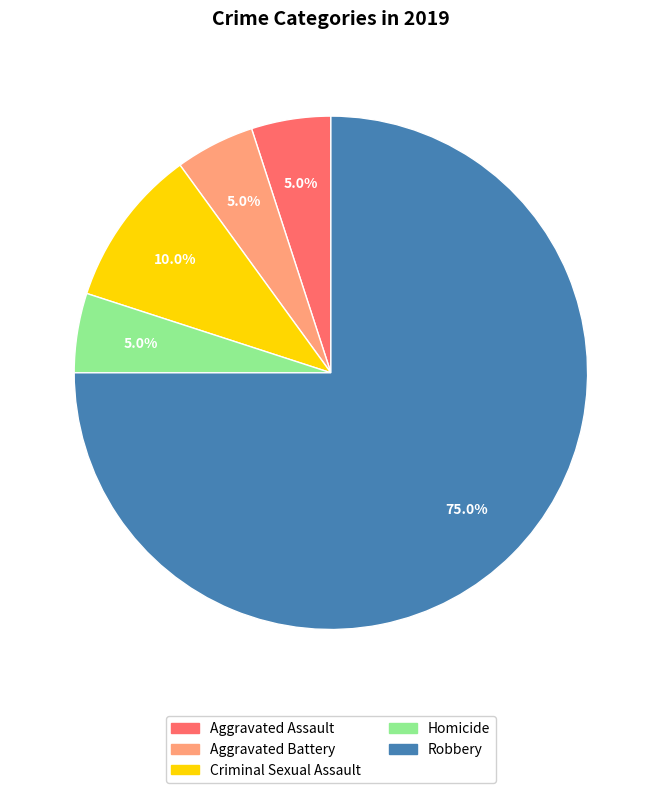

True or false: Aggravated Battery accounts for 16% of the total.

False